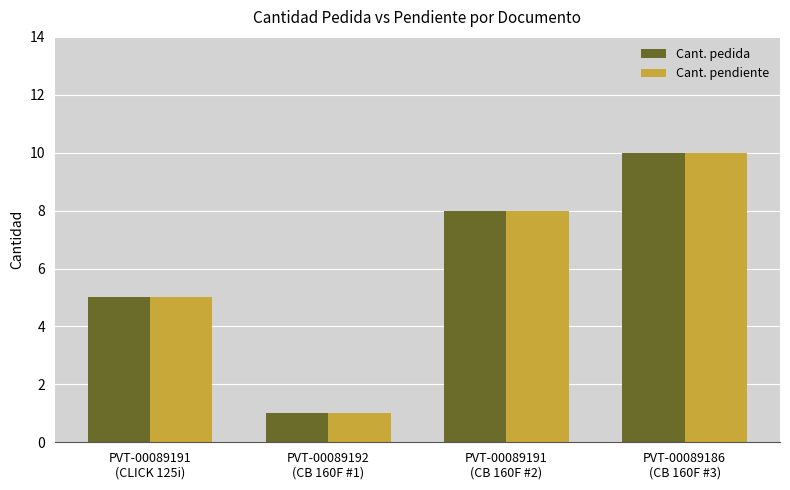

What is the difference between the maximum and minimum values in the Cant. pedida series?

9